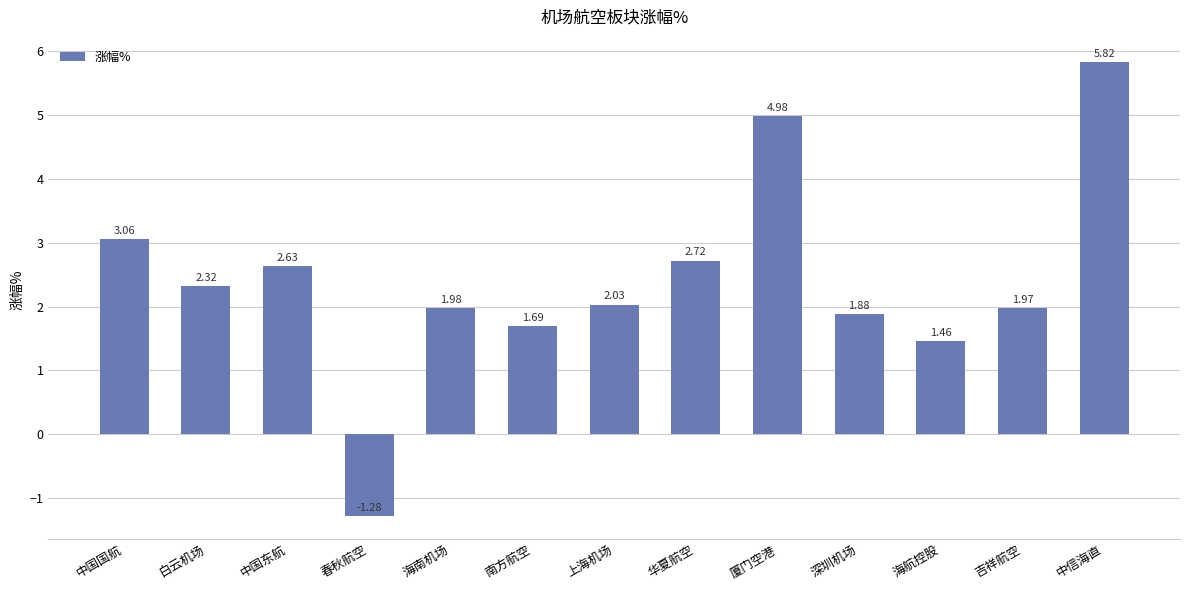

Rank the categories by value from lowest to highest.

春秋航空, 海航控股, 南方航空, 深圳机场, 吉祥航空, 海南机场, 上海机场, 白云机场, 中国东航, 华夏航空, 中国国航, 厦门空港, 中信海直